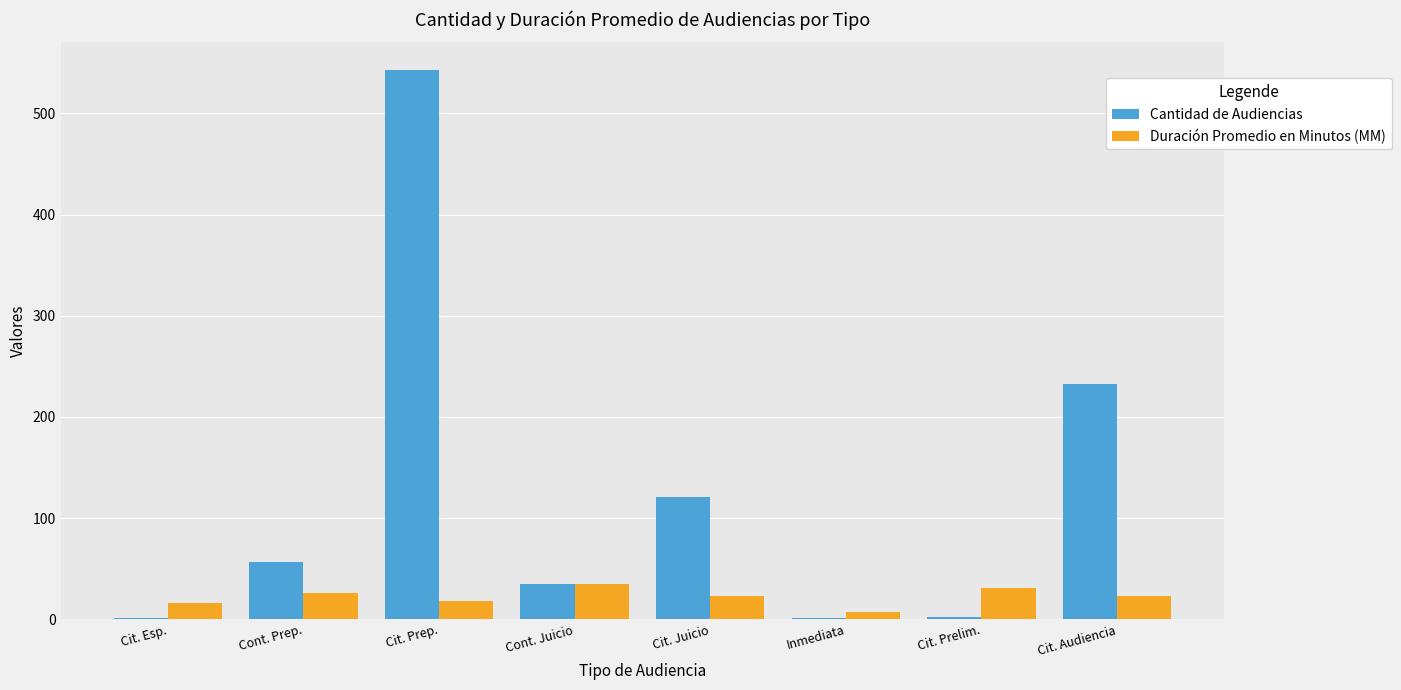

At which label does Duración Promedio en Minutos (MM) first exceed 23?

Cont. Prep.